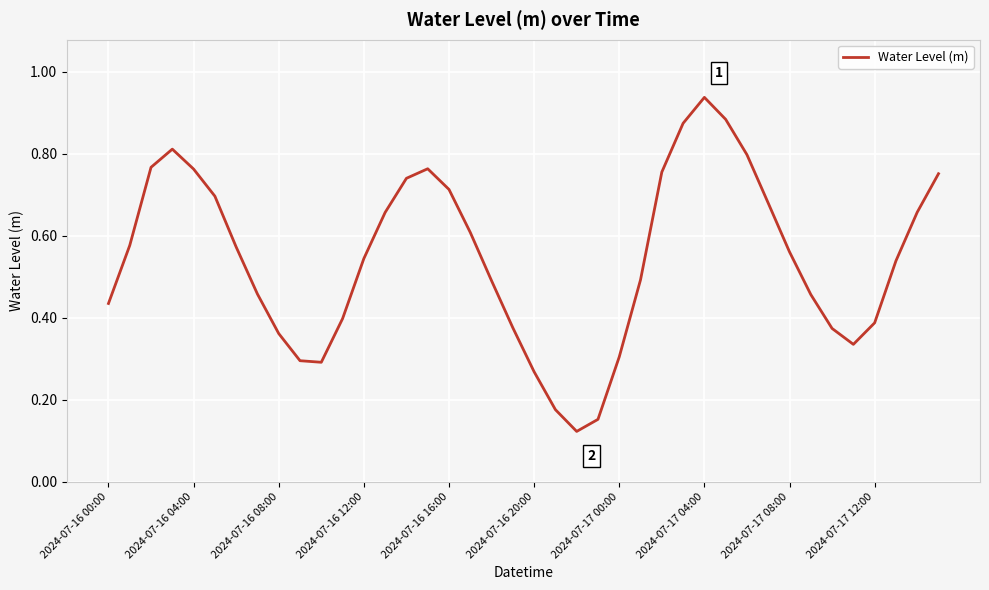

Does the chart have visible grid lines?

Yes